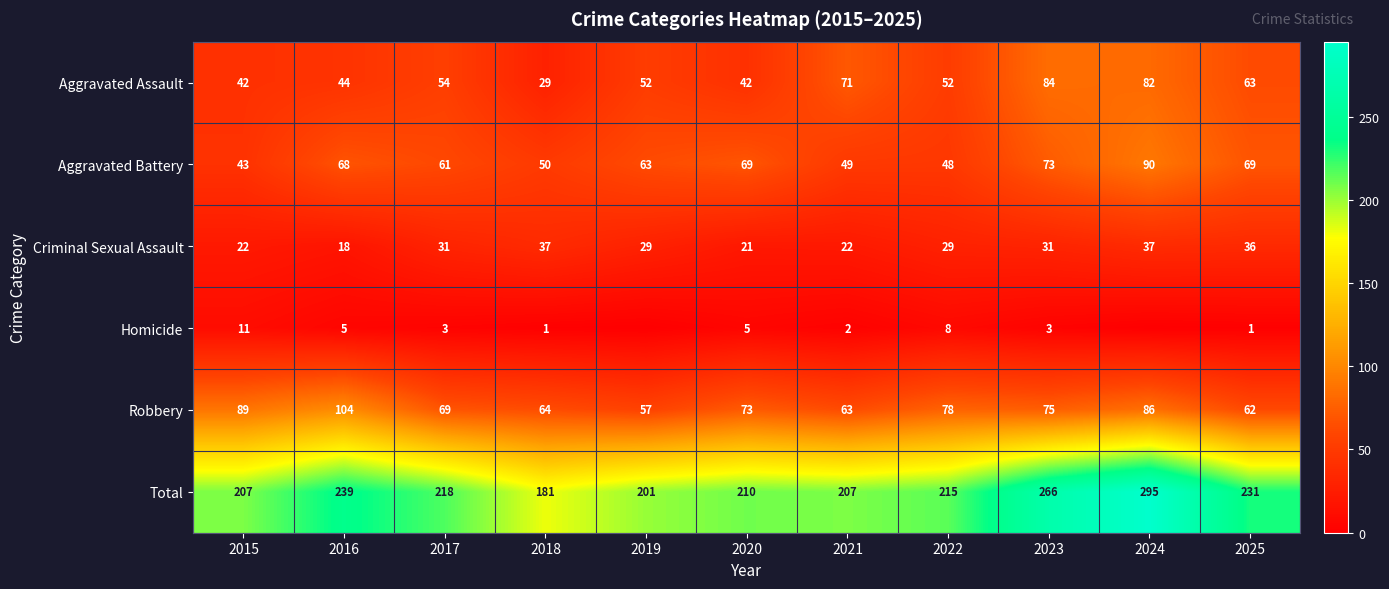

What is the average value of the Aggravated Battery series?

62